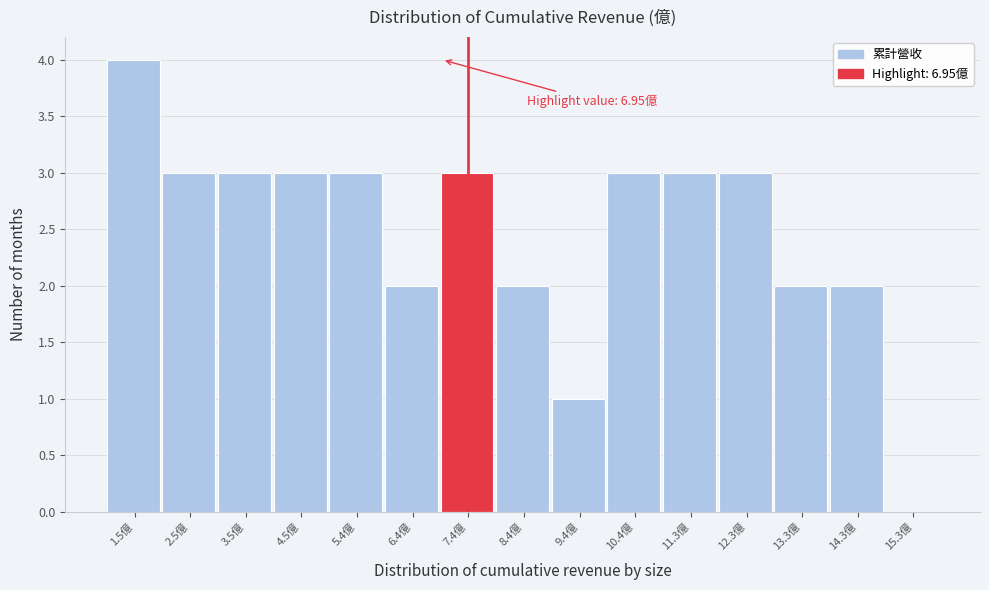

Which range on the x-axis has the tallest bar?

1.0 to 2.0